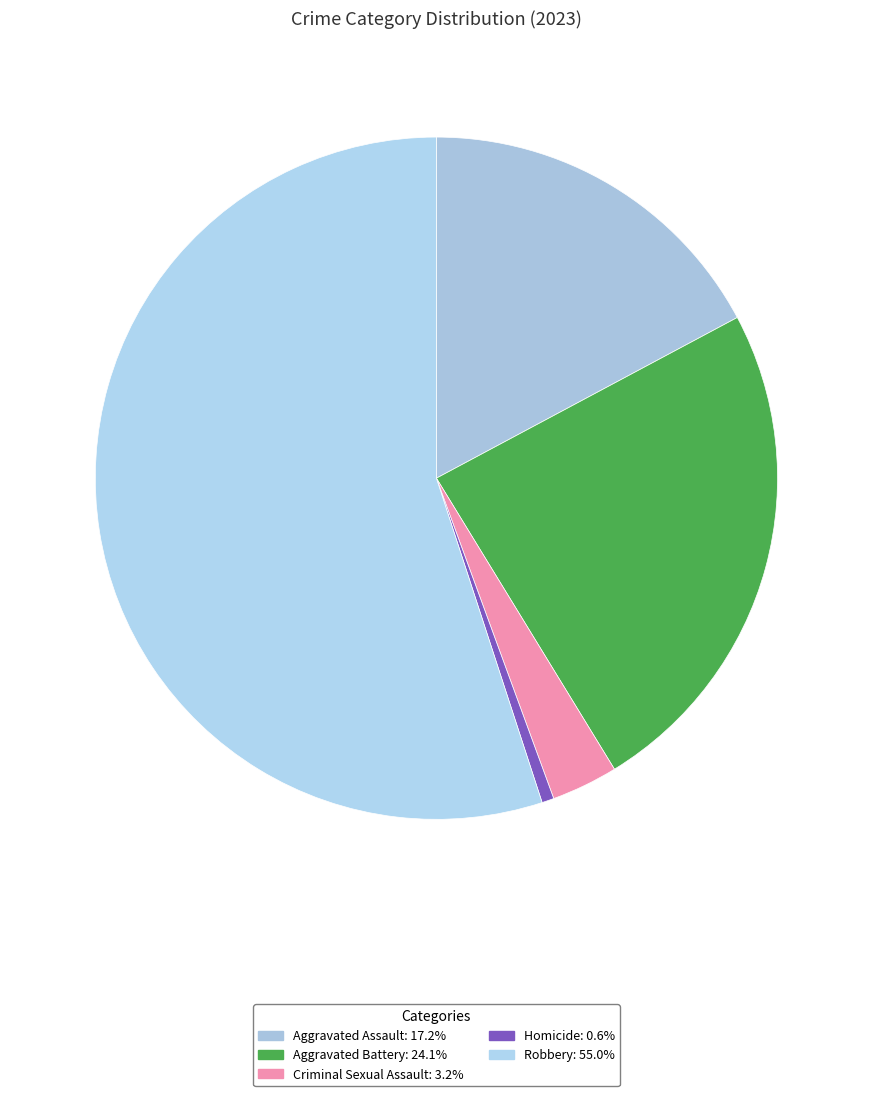

To the nearest percent, what portion does Robbery represent?

55%